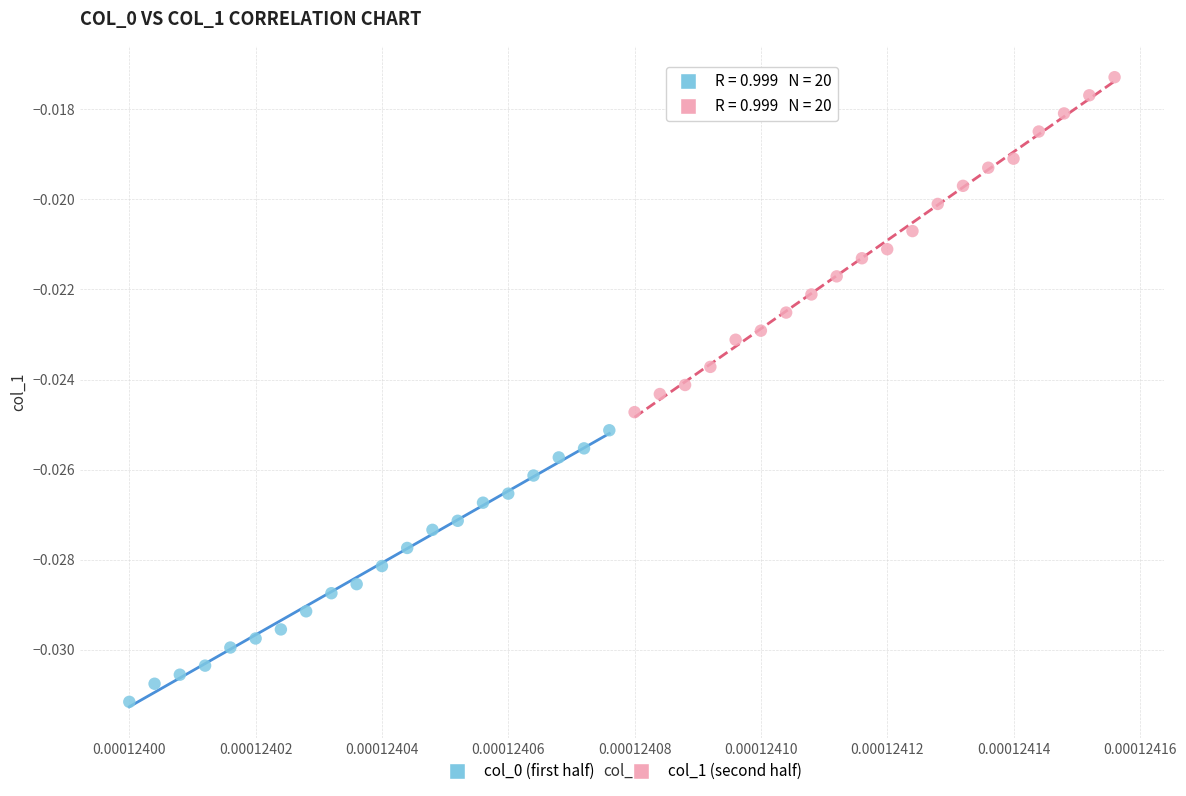

Which series has the widest spread of Y values?

col_1 (second half)